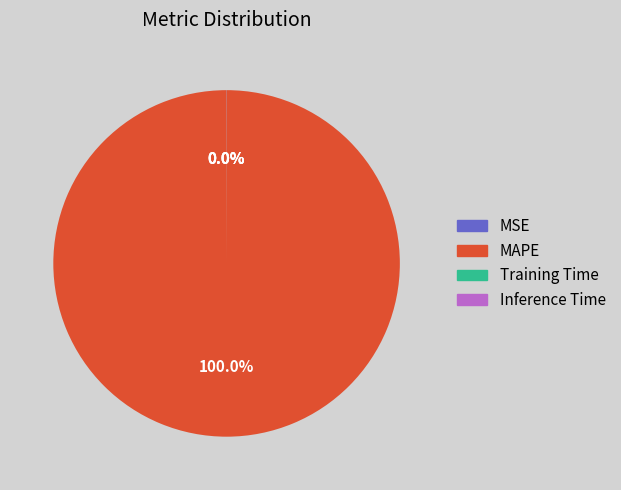

Does MAPE account for over 50% of the chart?

Yes